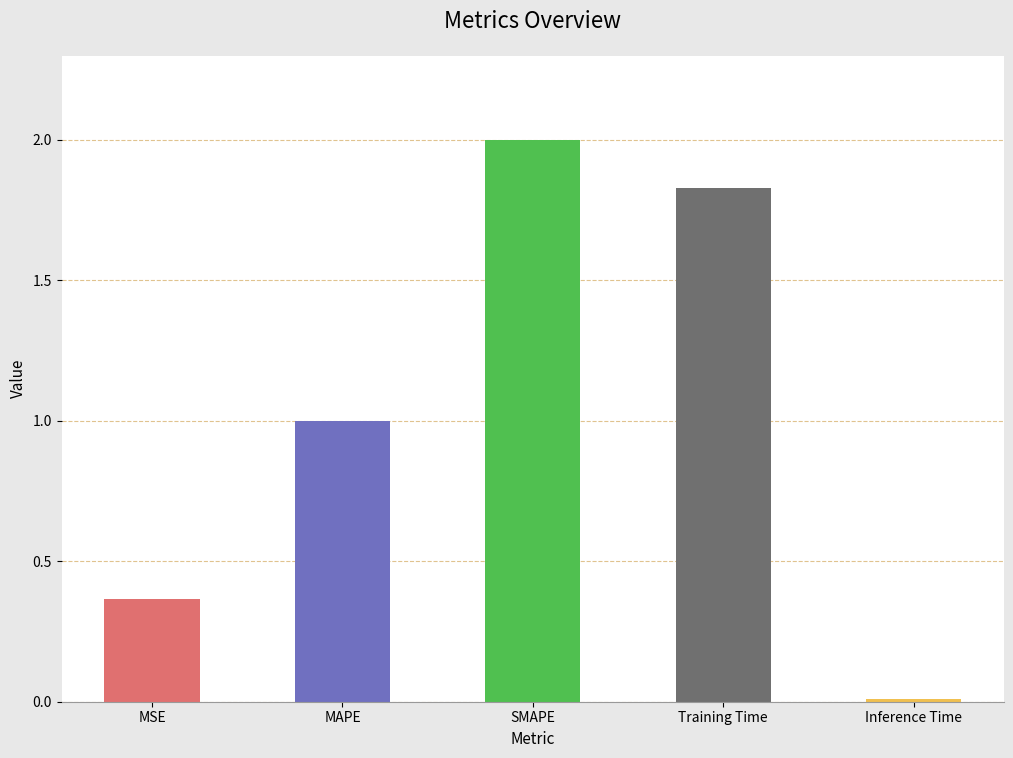

What is the greatest value displayed?

2.0